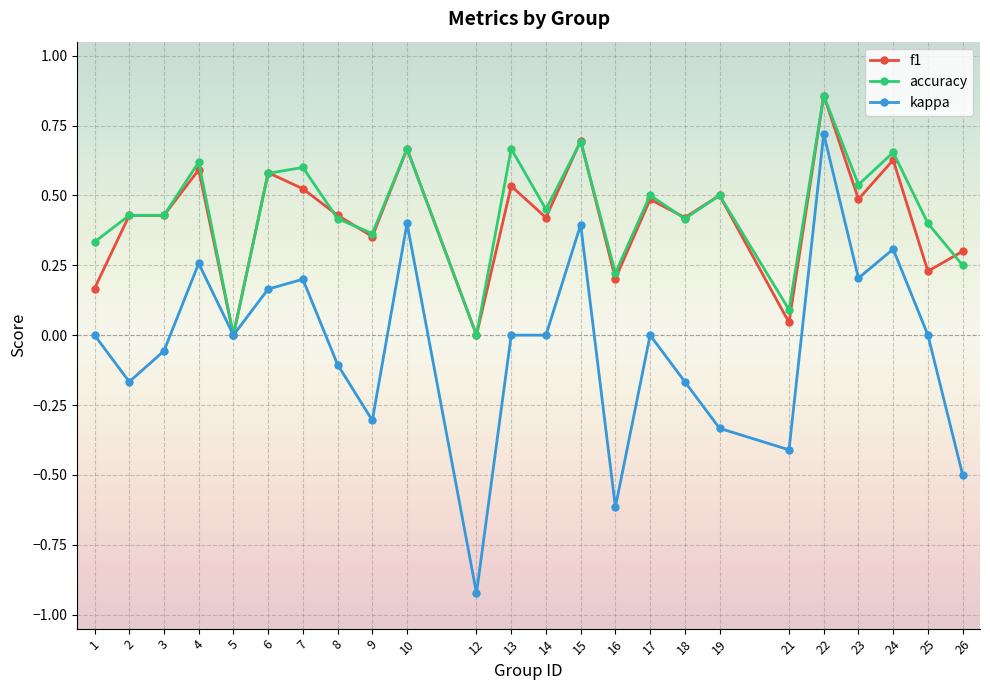

Between 18 and 23, which series saw the biggest shift?

kappa